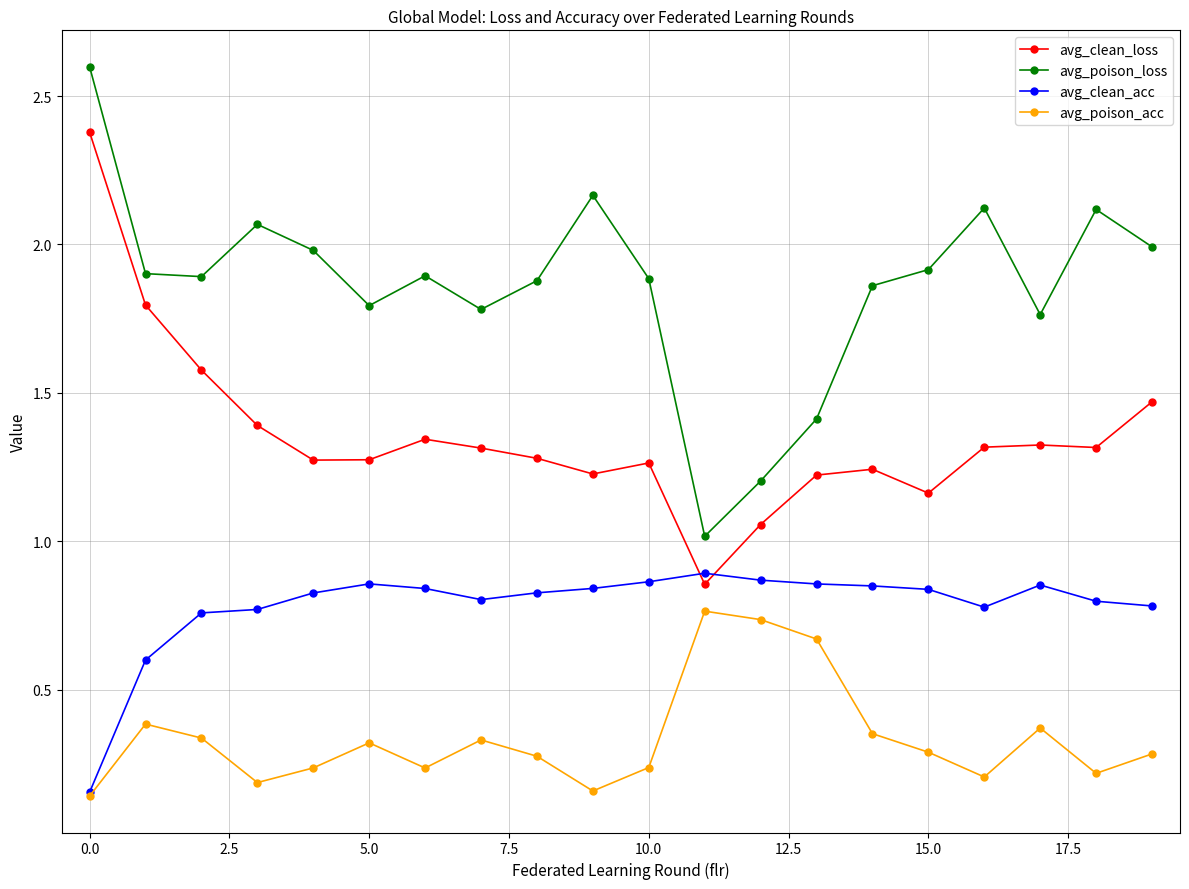

Which series has the largest total across all categories?

avg_poison_loss